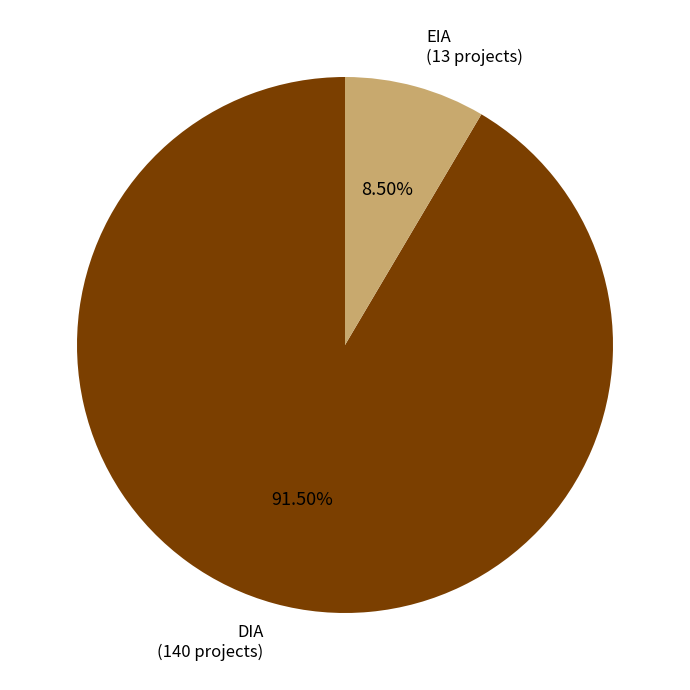

Does DIA account for over 50% of the chart?

Yes